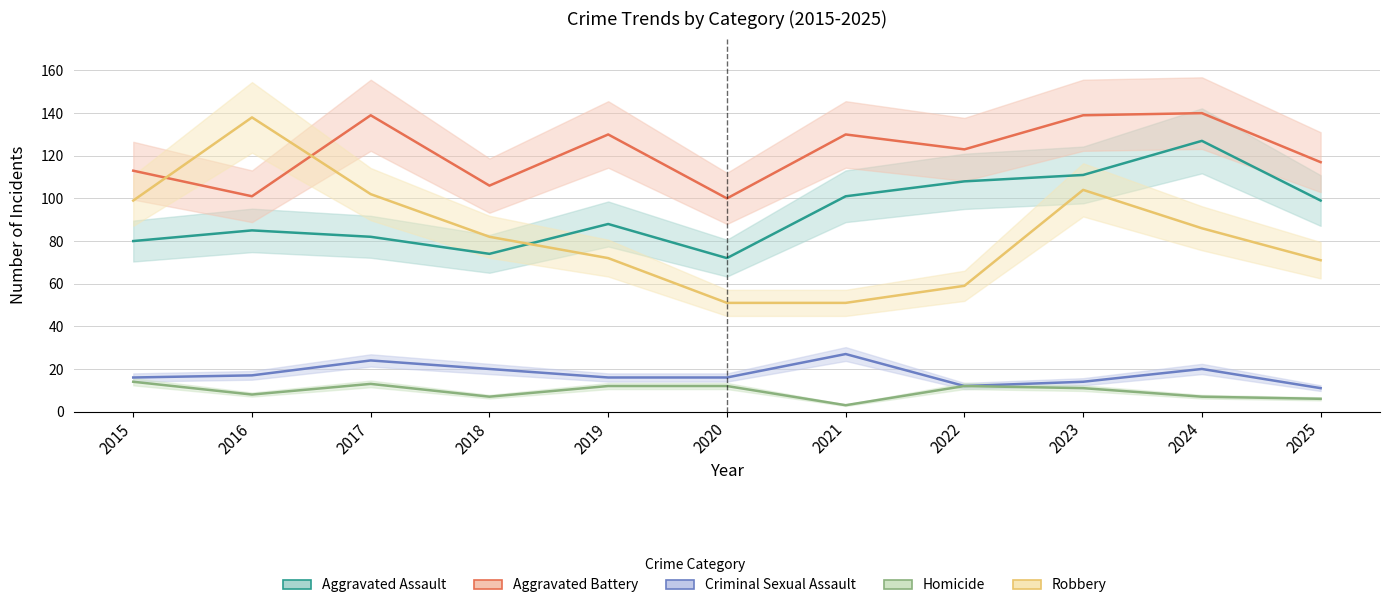

What is the value of the Criminal Sexual Assault point at the 8th from the left?

12